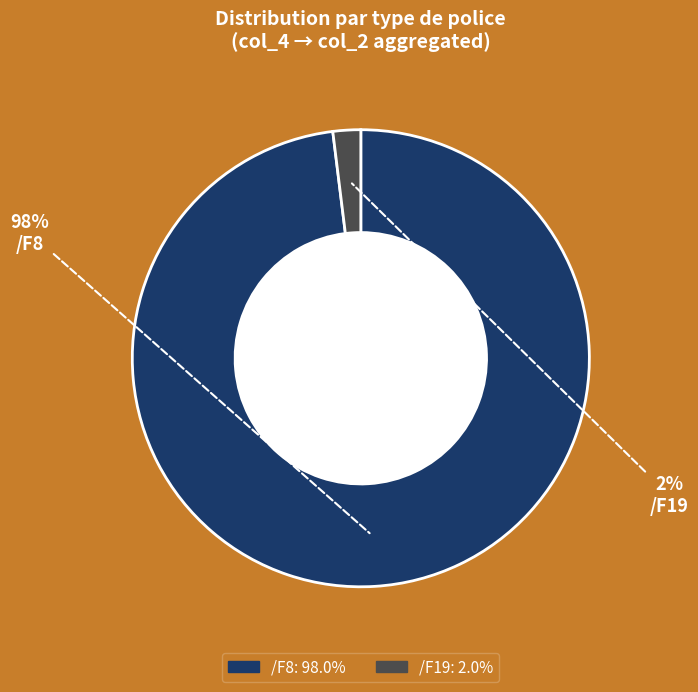

Which category has the smallest portion of the pie?

/F19